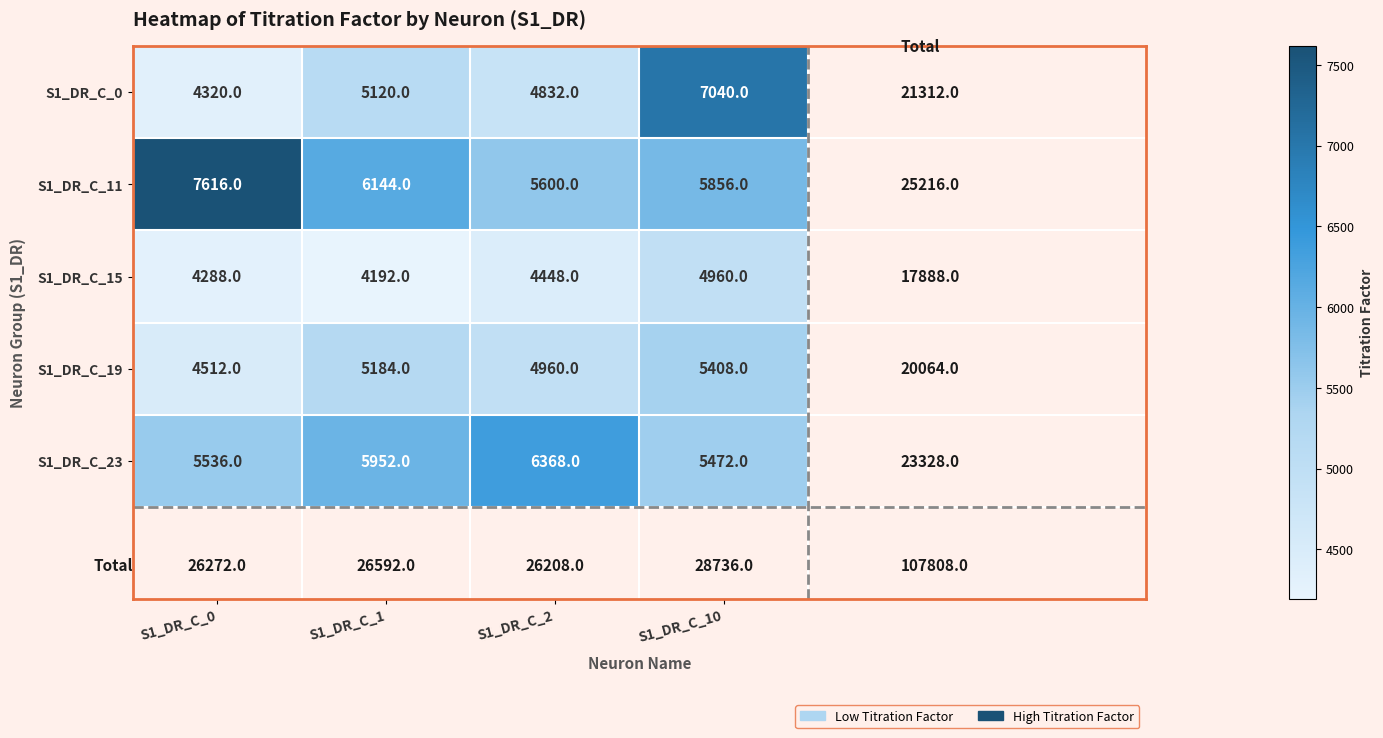

The S1_DR_C_19 series shows 5408 at S1_DR_C_10. True or false?

True